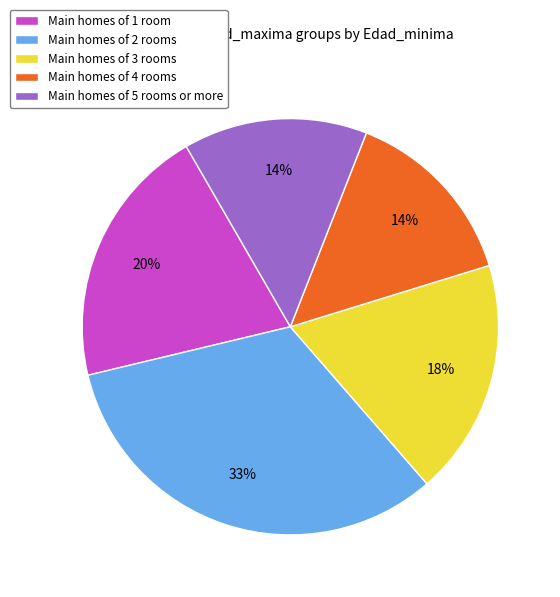

To the nearest percent, what is the average slice percentage?

20%